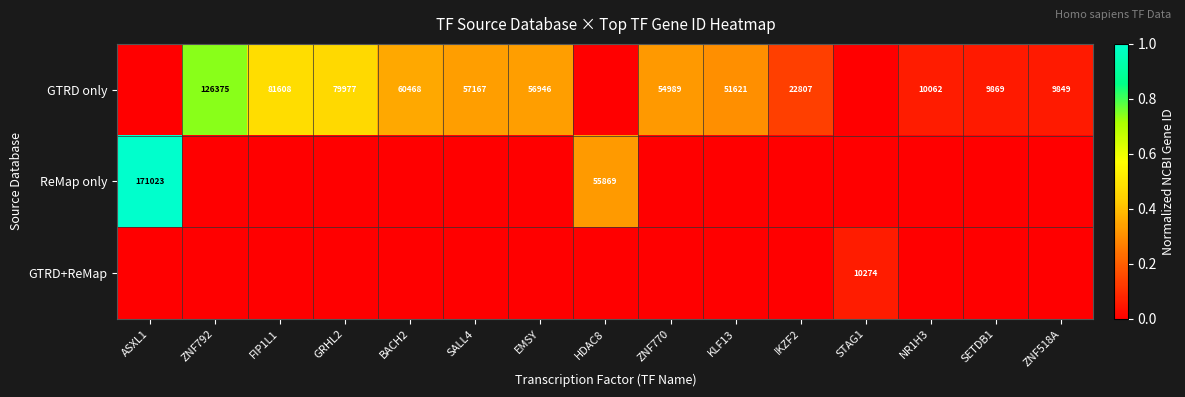

Which category has the highest value across all series?

ASXL1